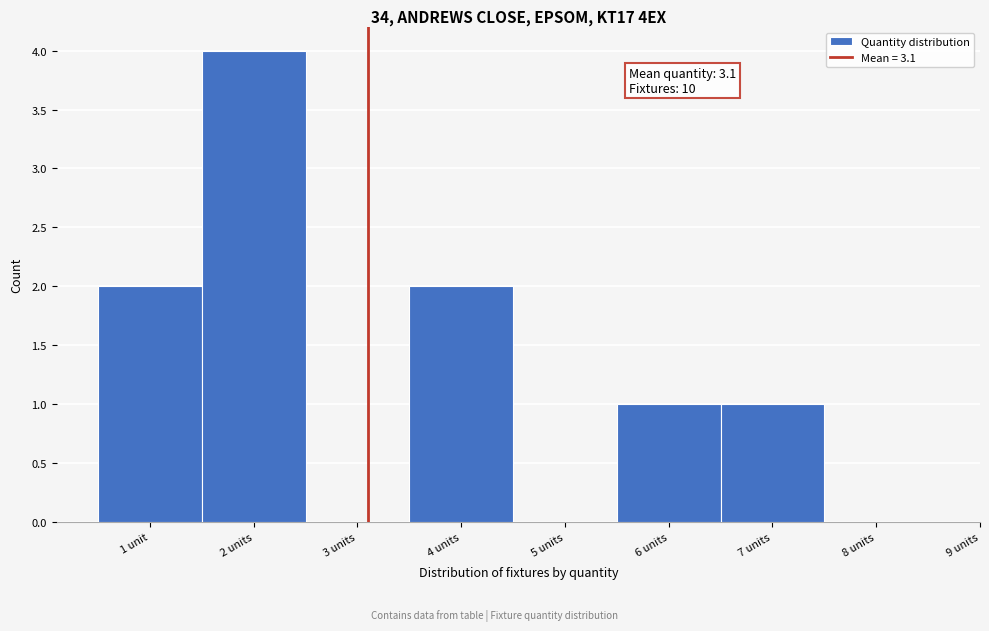

Reading left to right, what are all the values shown in this chart?

1 unit=2	2 units=4	3 units=0	4 units=2	5 units=0	6 units=1	7 units=1	8 units=0